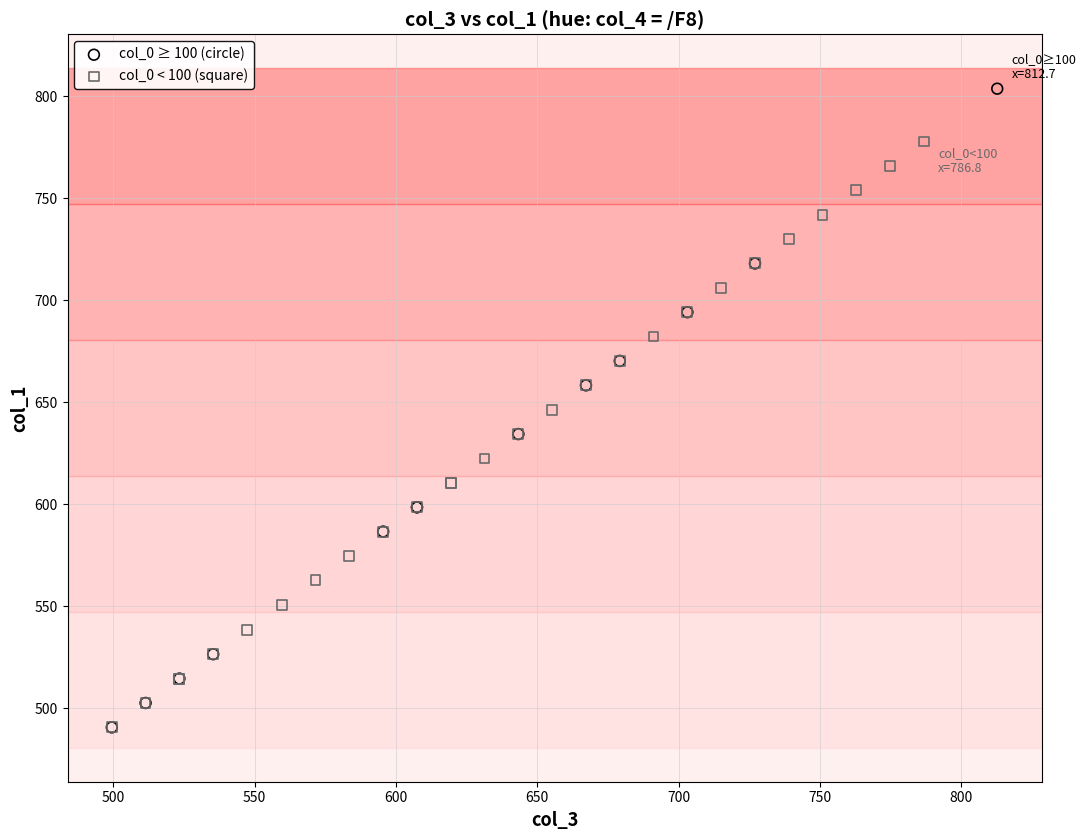

What are all the series names shown in the legend?

col_0 ≥ 100 (circle), col_0 < 100 (square)